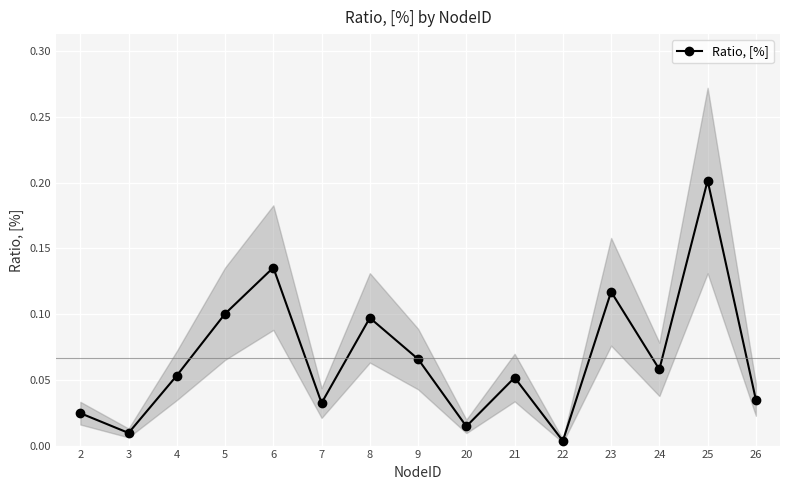

Reading right to left, what are all the values shown in this chart?

26=0.0	25=0.2	24=0.1	23=0.1	22=0.0	21=0.1	20=0.0	9=0.1	8=0.1	7=0.0	6=0.1	5=0.1	4=0.1	3=0.0	2=0.0